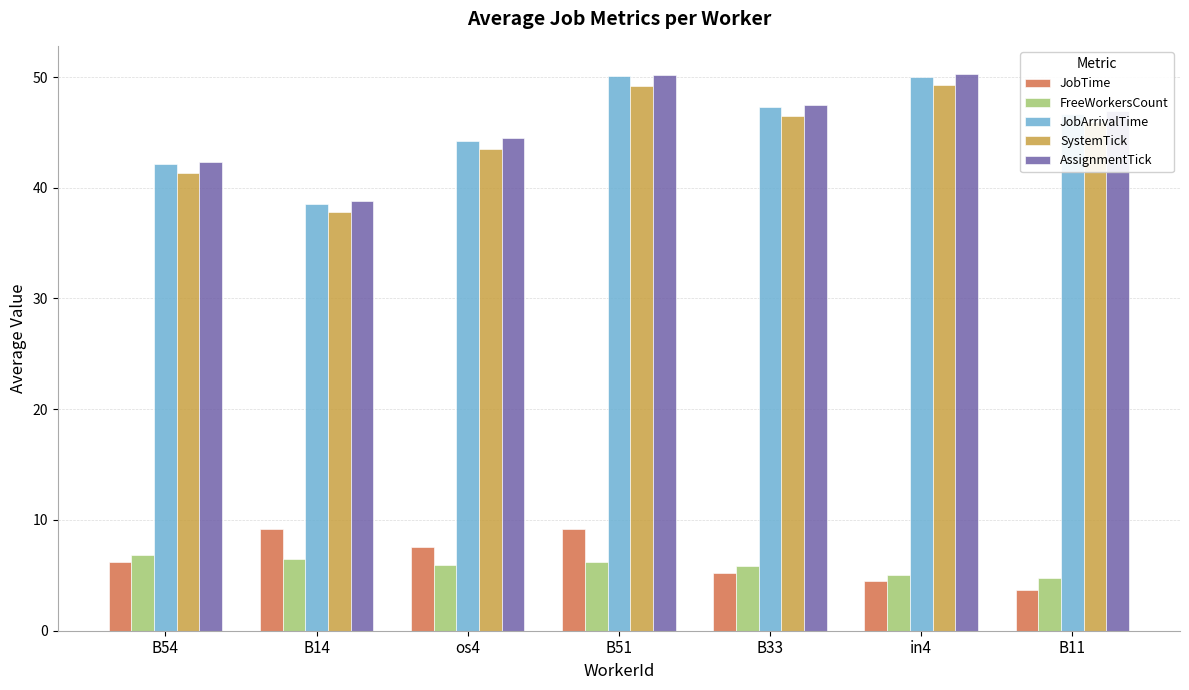

How many distinct data groups are displayed?

5